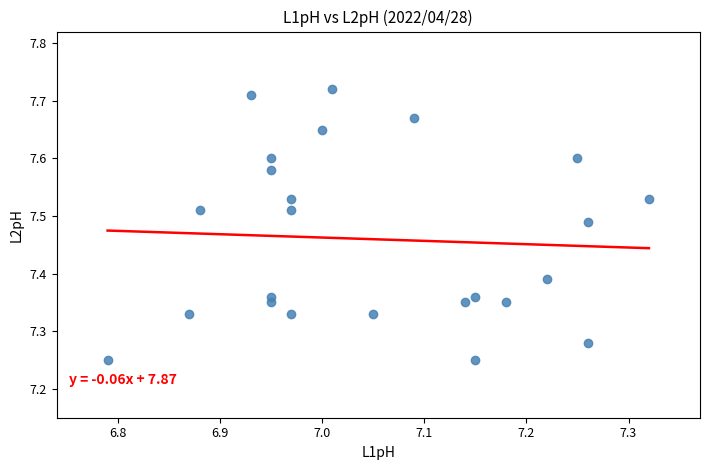

What is the range of Y values (max minus min)?

0.5